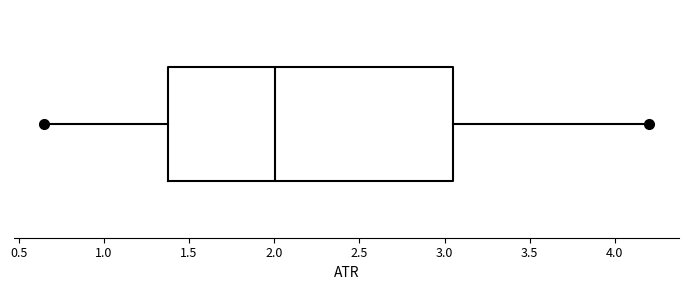

Read this box plot against the x-axis: the position of the median line, the range covered by the box, and the ends of both whiskers. The values are not printed on the chart, so give them approximately, as read against the axis.

median 2.00, box 1.35 to 3.05, whiskers 0.65 to 4.20